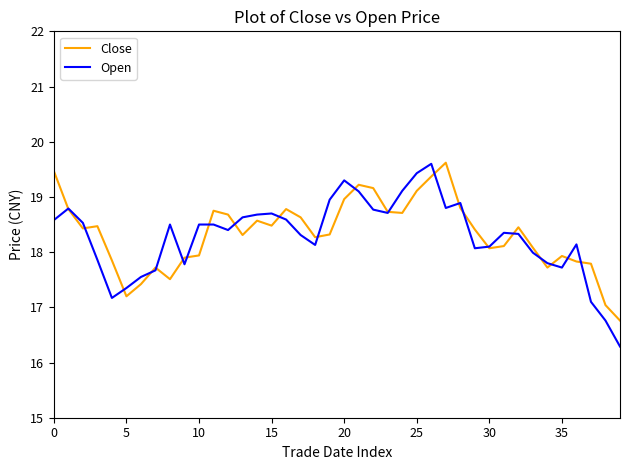

Does the chart display data point markers on the line(s)?

No